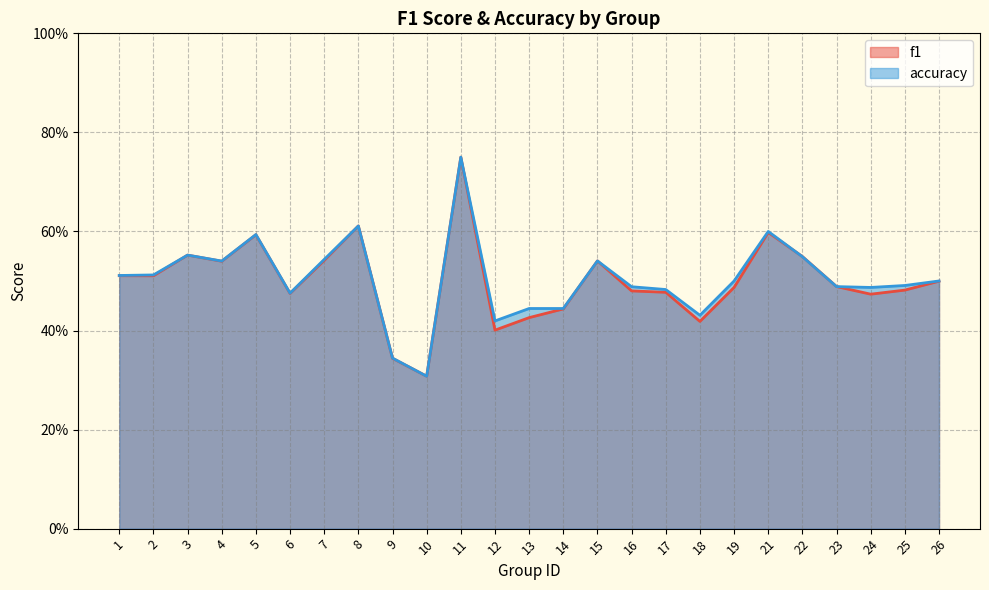

Which category has the highest value in the f1 series?

11